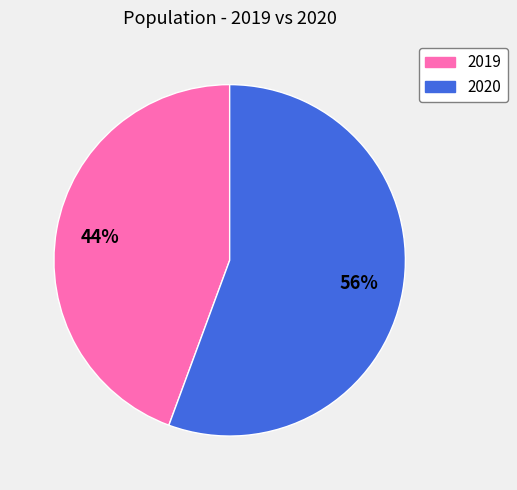

The 2019 slice represents 44% of the pie. True or false?

True